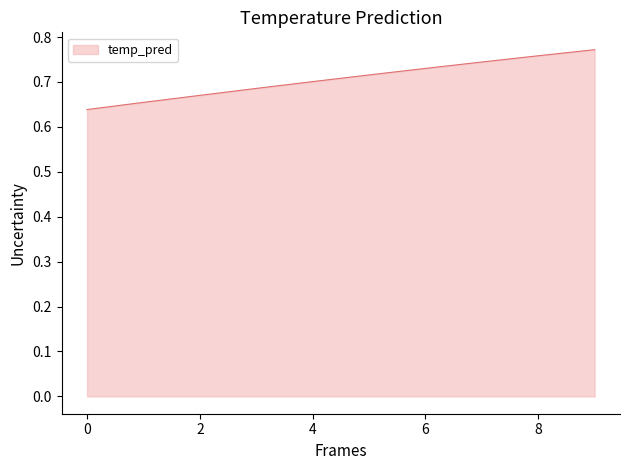

How many lines are shown in the chart?

1